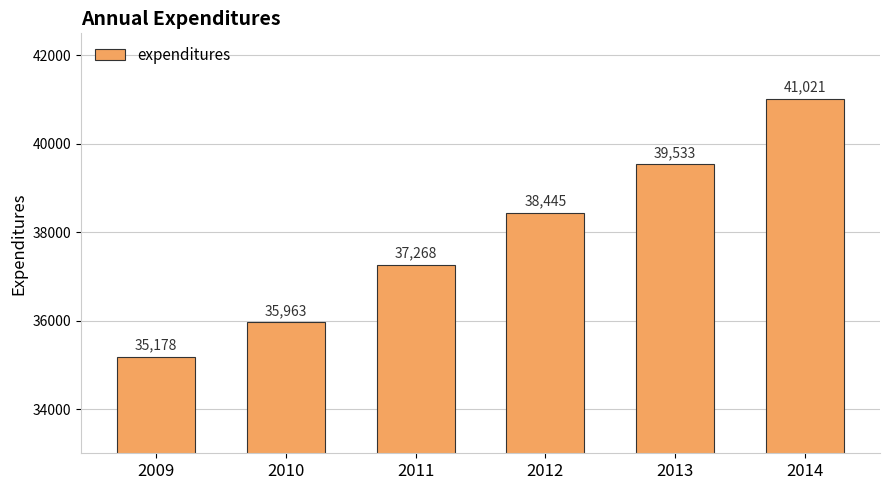

Reading left to right, extract all data points from this chart.

2009=35178	2010=35963	2011=37268	2012=38445	2013=39533	2014=41021